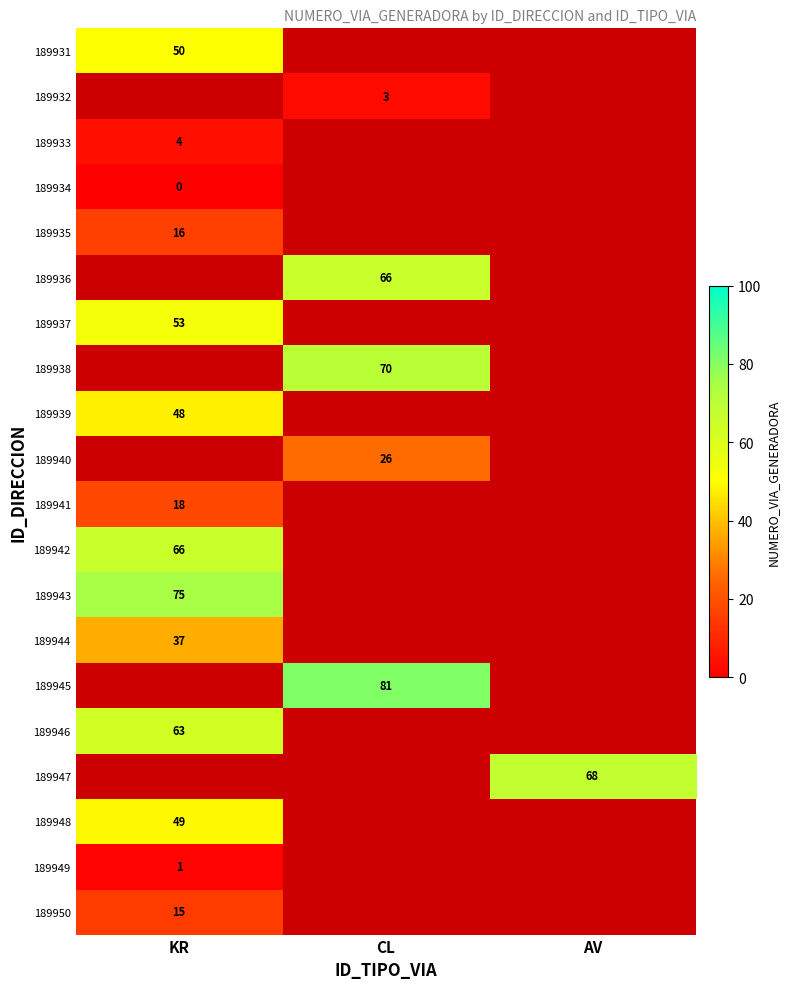

Which series has the largest range (max minus min)?

189931